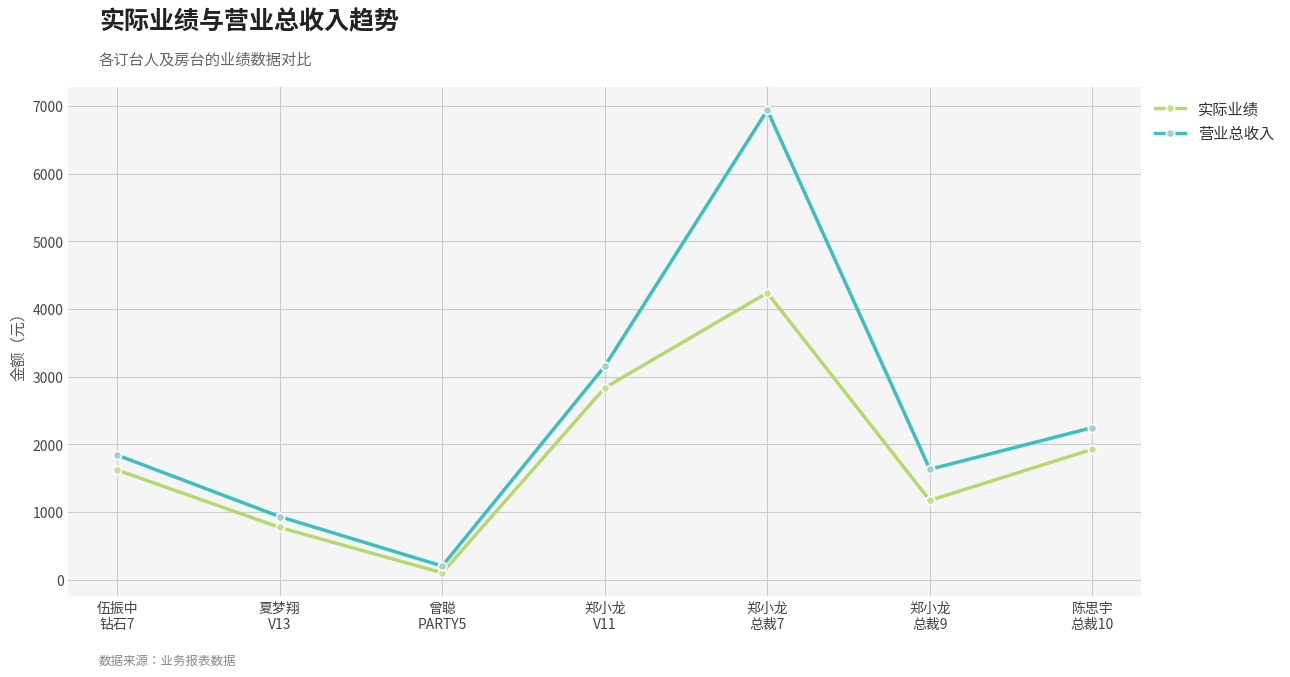

Rank the series by their average value, from highest to lowest.

营业总收入, 实际业绩